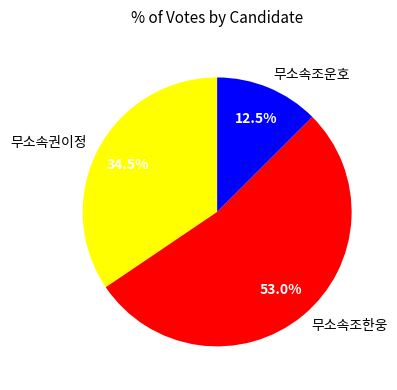

Is it true that 무소속조한웅 is 53% of the pie?

True